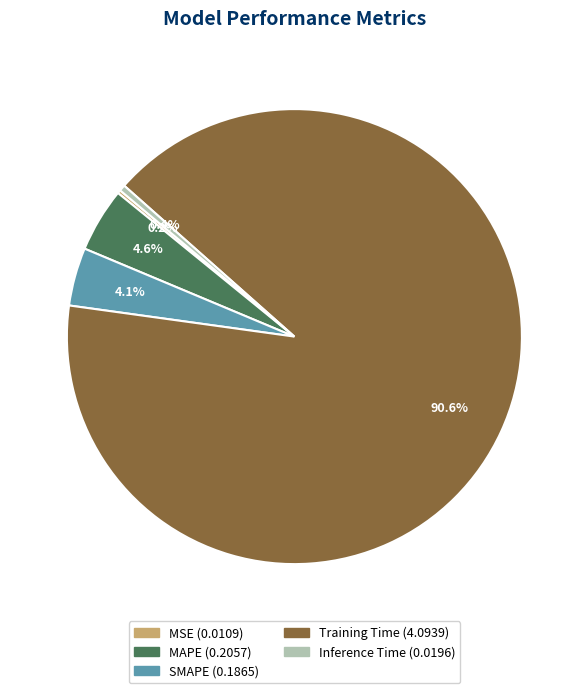

What is the largest slice in the pie chart?

Training Time